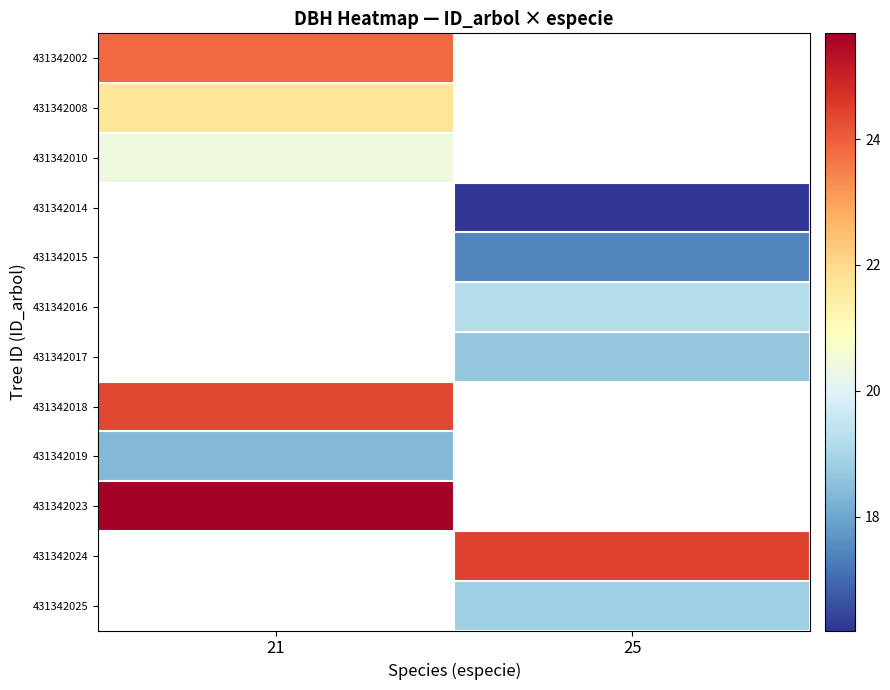

Where is 431342002 nearest to the value 23?

21